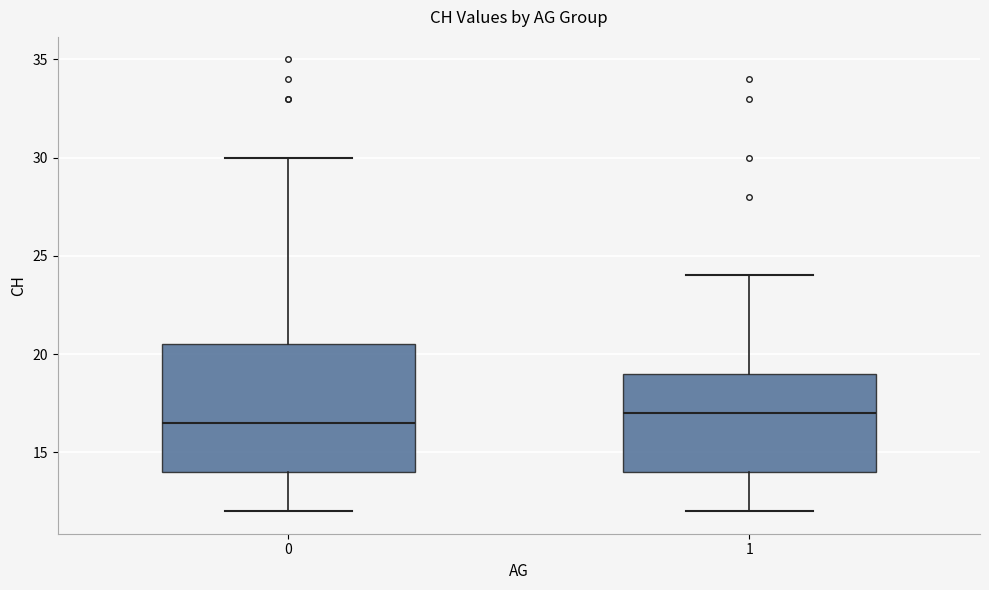

Which box has the lowest median line?

0